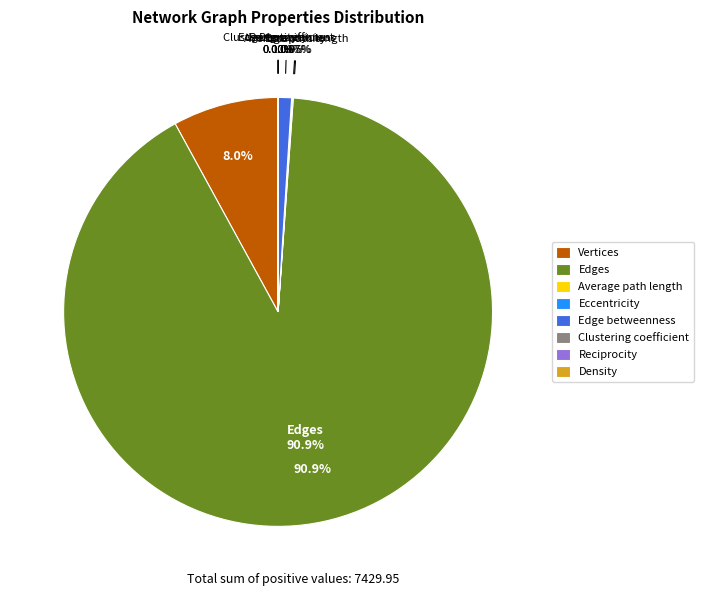

Which has a higher value, Edge betweenness or Vertices?

Vertices